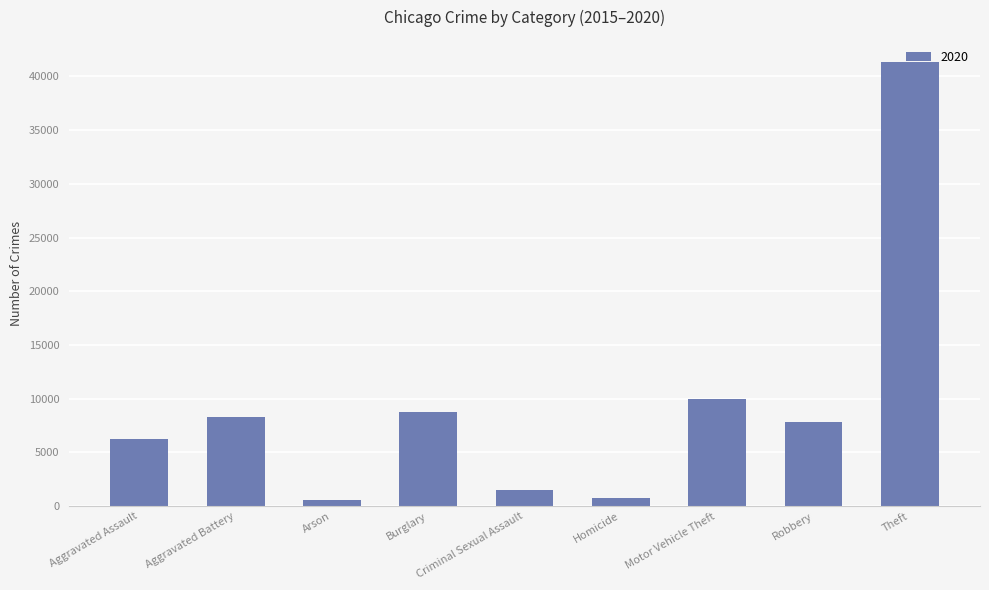

What is the change in value from Criminal Sexual Assault to Robbery?

+6376